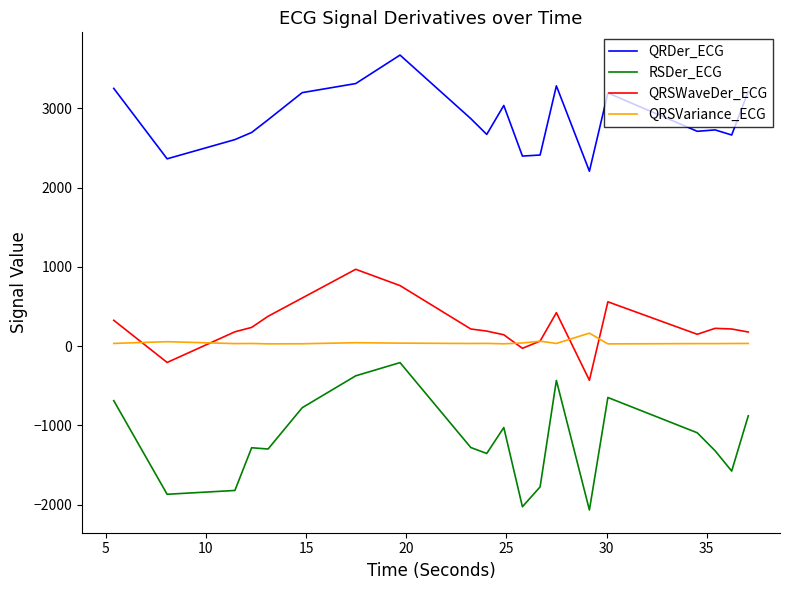

Which series has the largest total across all categories?

QRDer_ECG